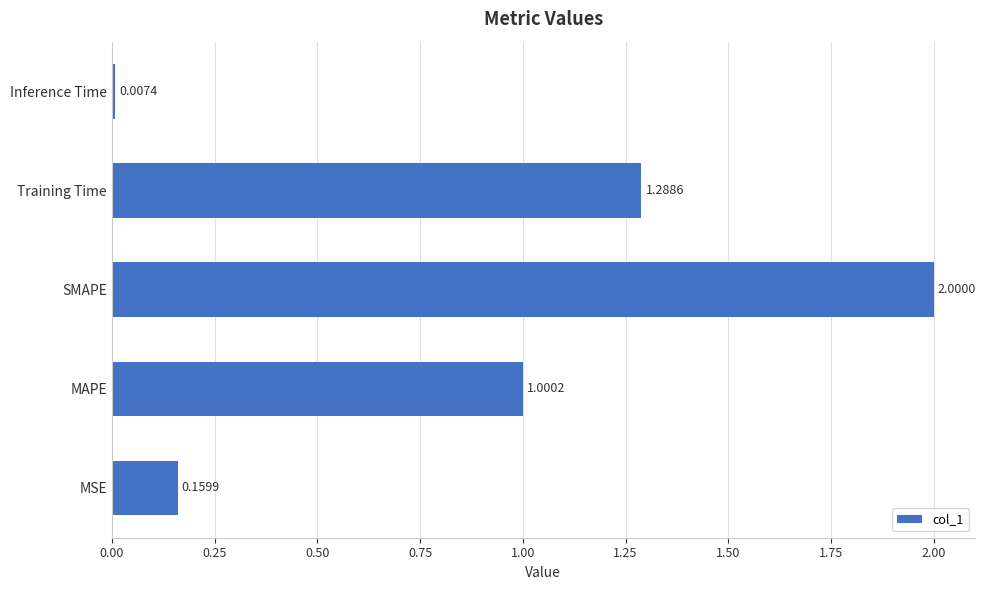

What is the average value?

0.9